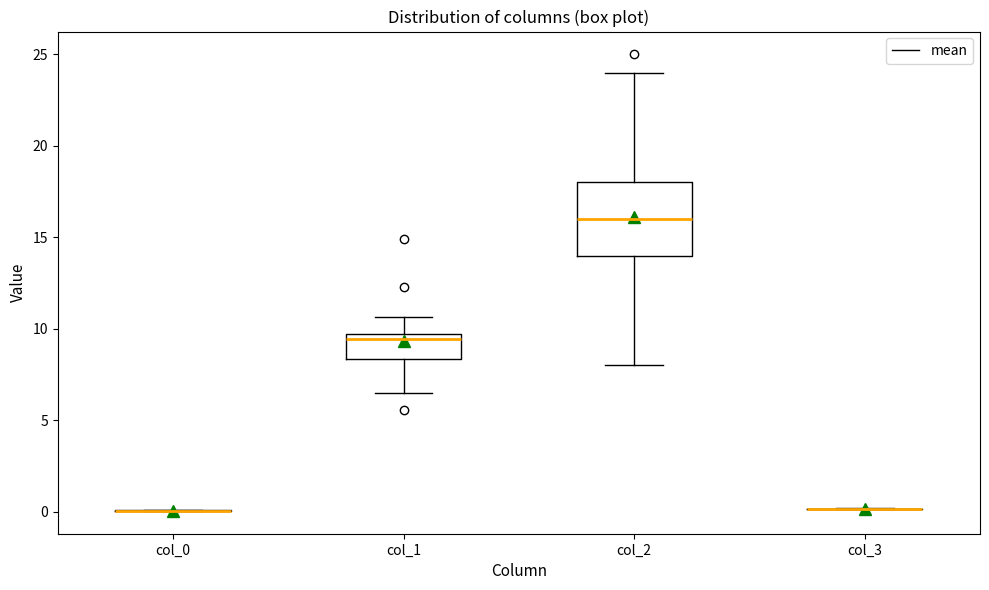

Which box is the tallest, from its lower edge to its upper edge?

col_2